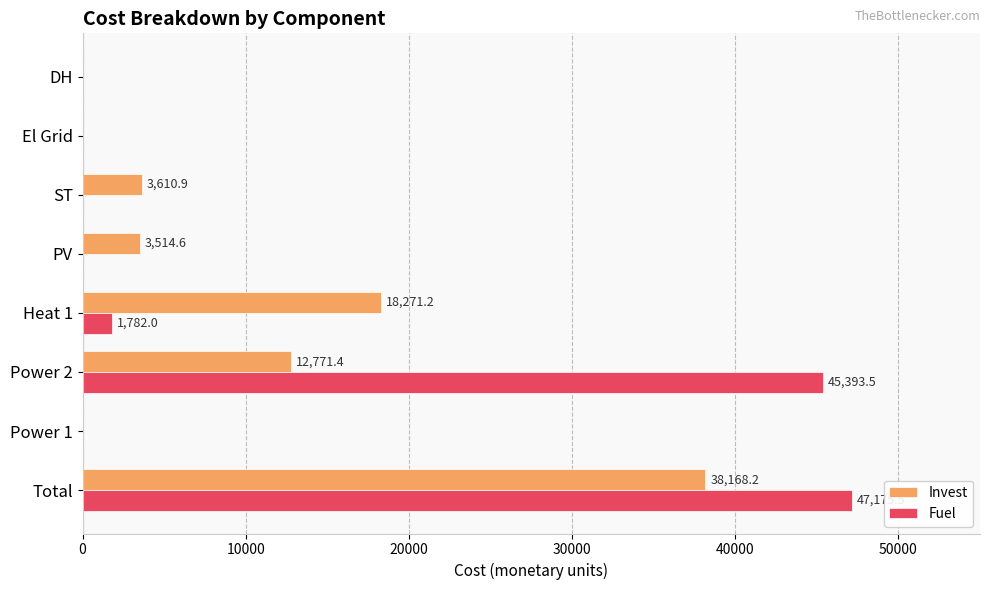

What is the sum of all Fuel values?

94351.0